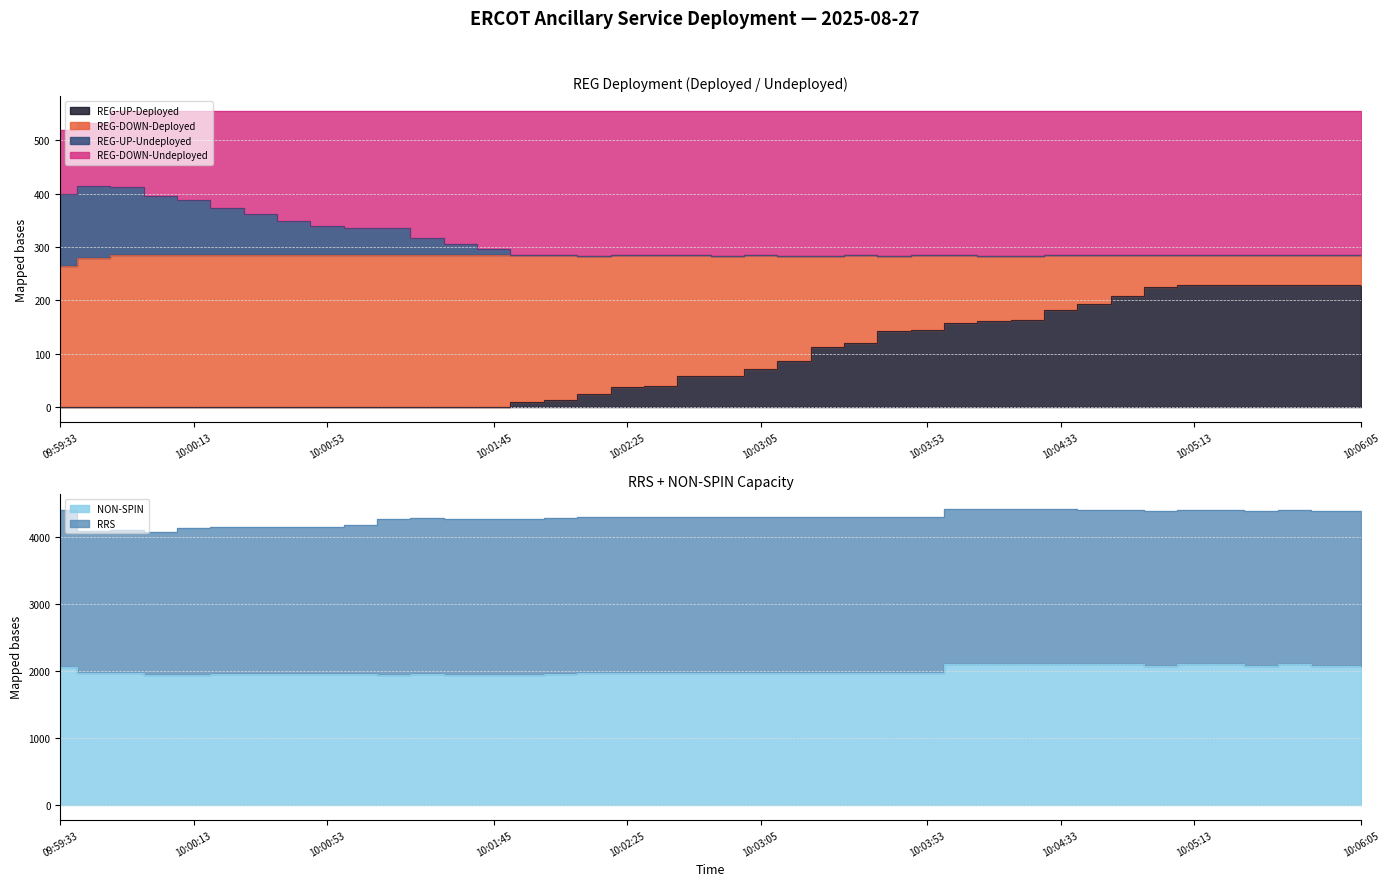

What is the difference between the maximum and second lowest values in the REG-UP-Undeployed series?

131